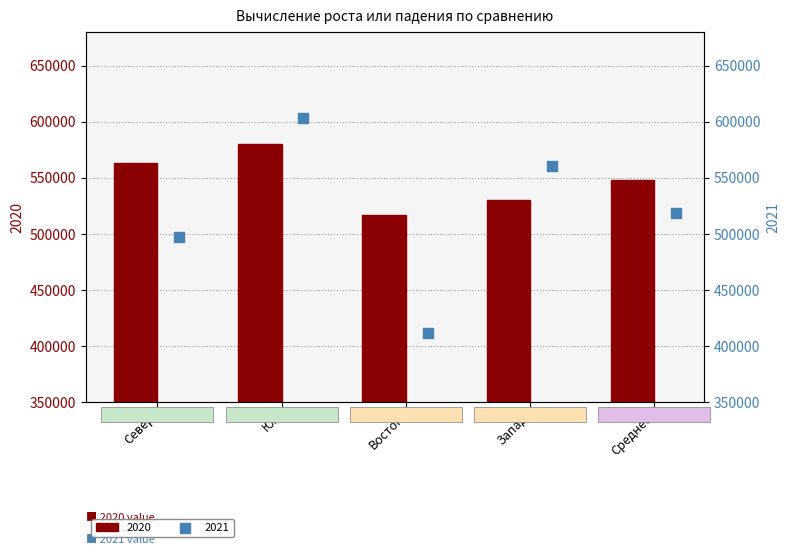

At which label does 2020 reach its peak?

Юг